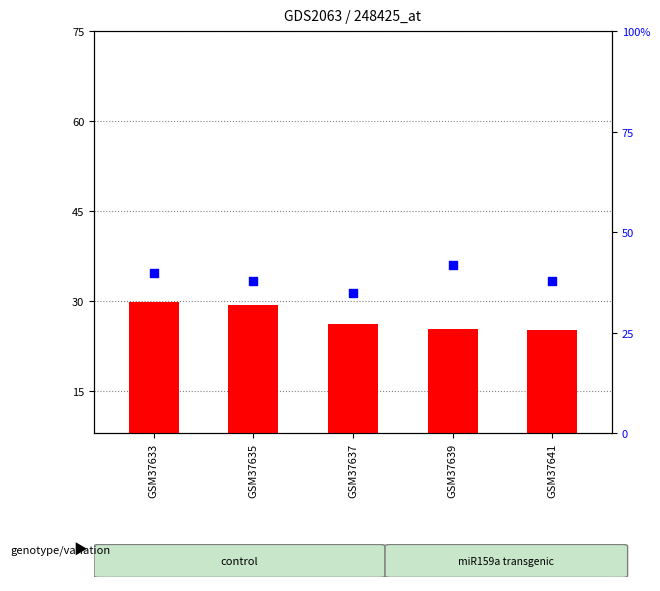

Which series contains the lowest Y value?

count